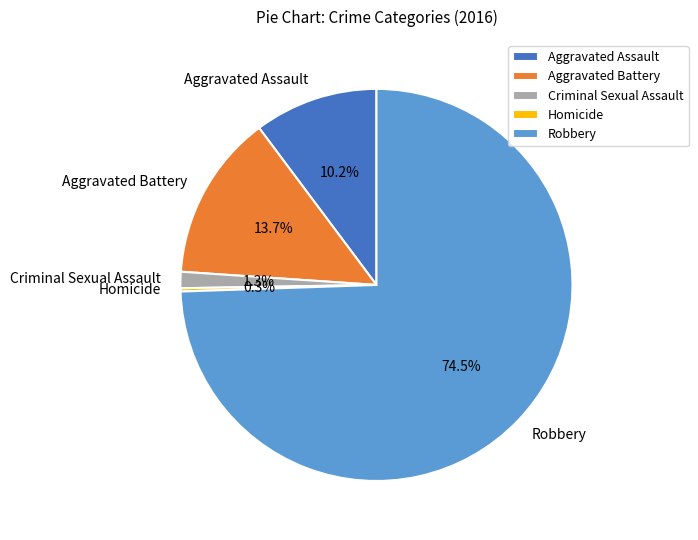

Which has a higher value, Aggravated Assault or Aggravated Battery?

Aggravated Battery